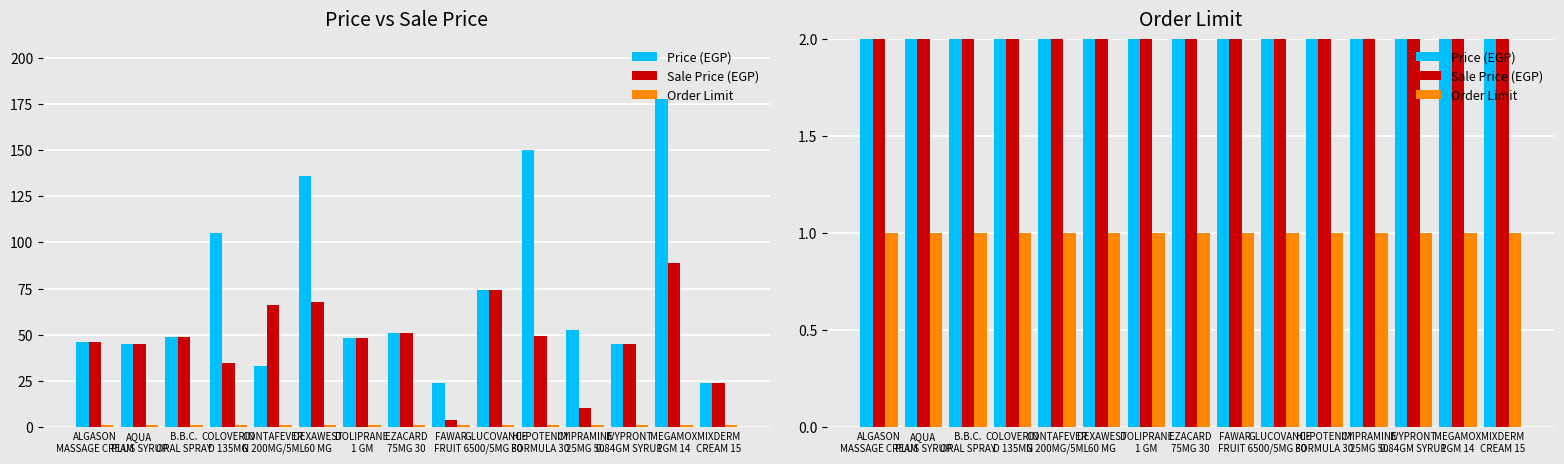

At how many categories does at least one series exceed 43?

13